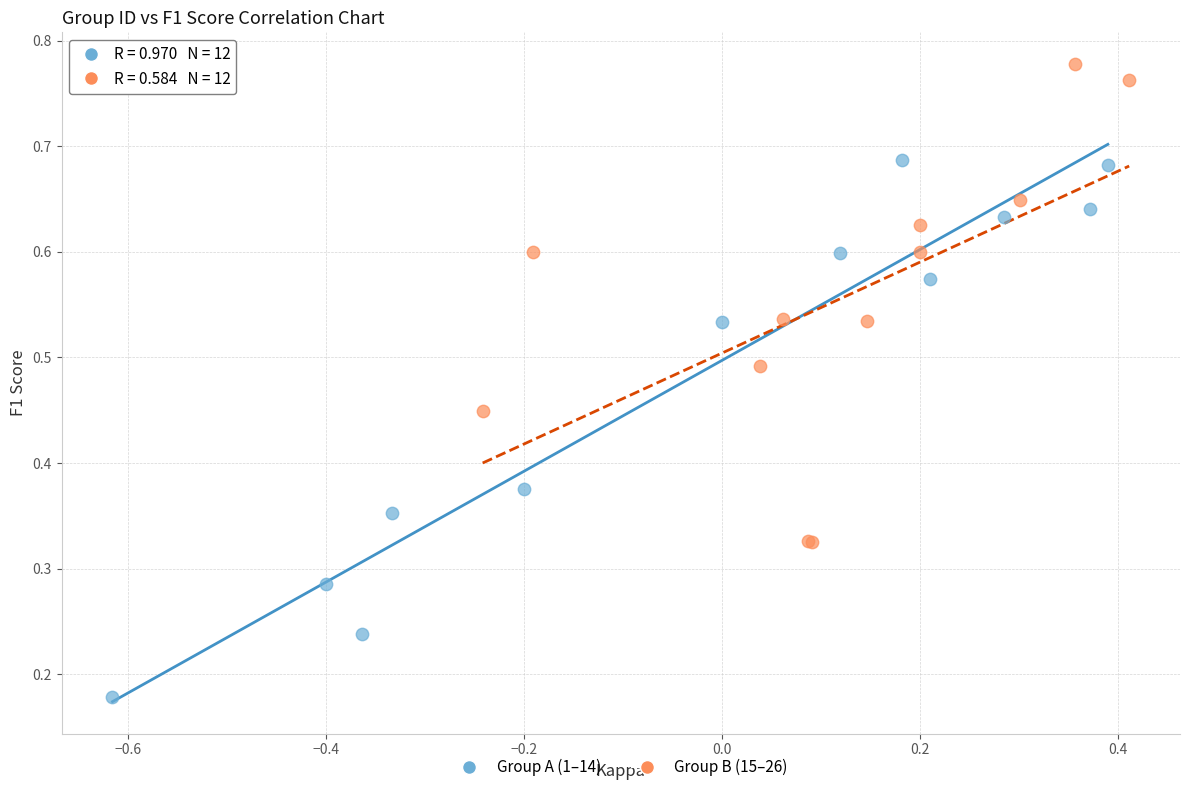

Which series contains the highest Y value?

Group B (15–26)